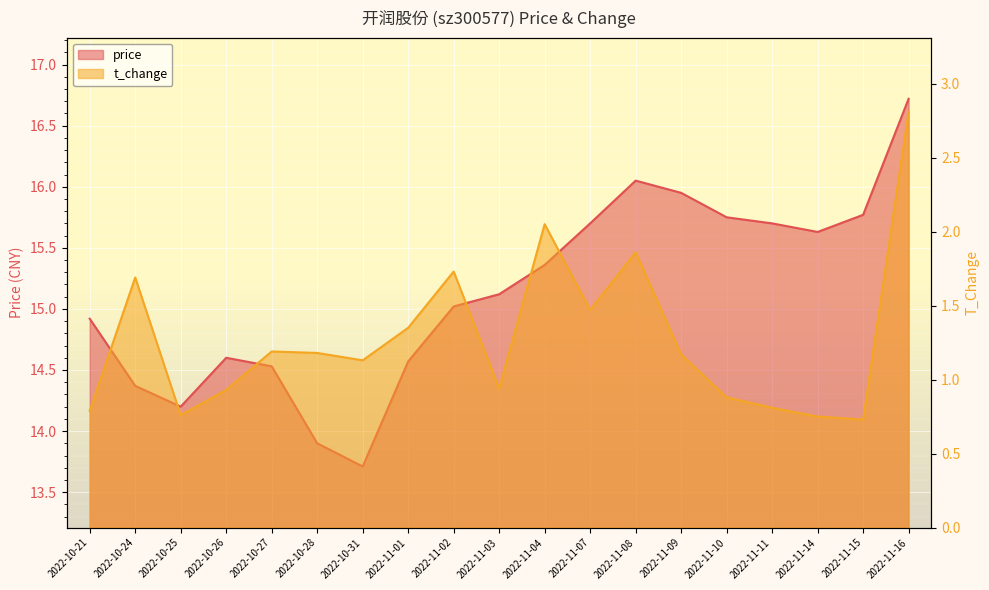

At which label does t_change first exceed 1?

2022-10-24